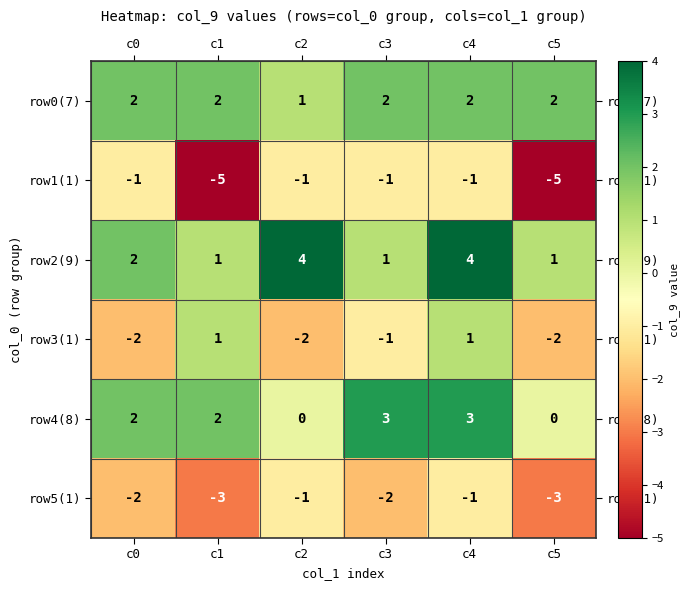

What is the sum of all row0(7) values?

11